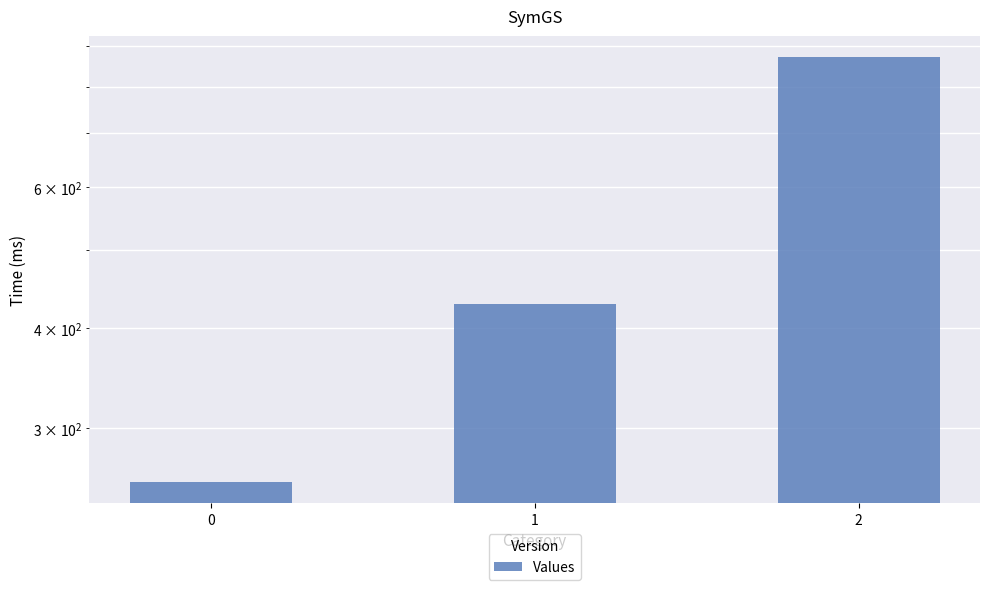

Reading left to right, list all the values displayed in this chart.

0=257.1	1=428.6	2=871.4